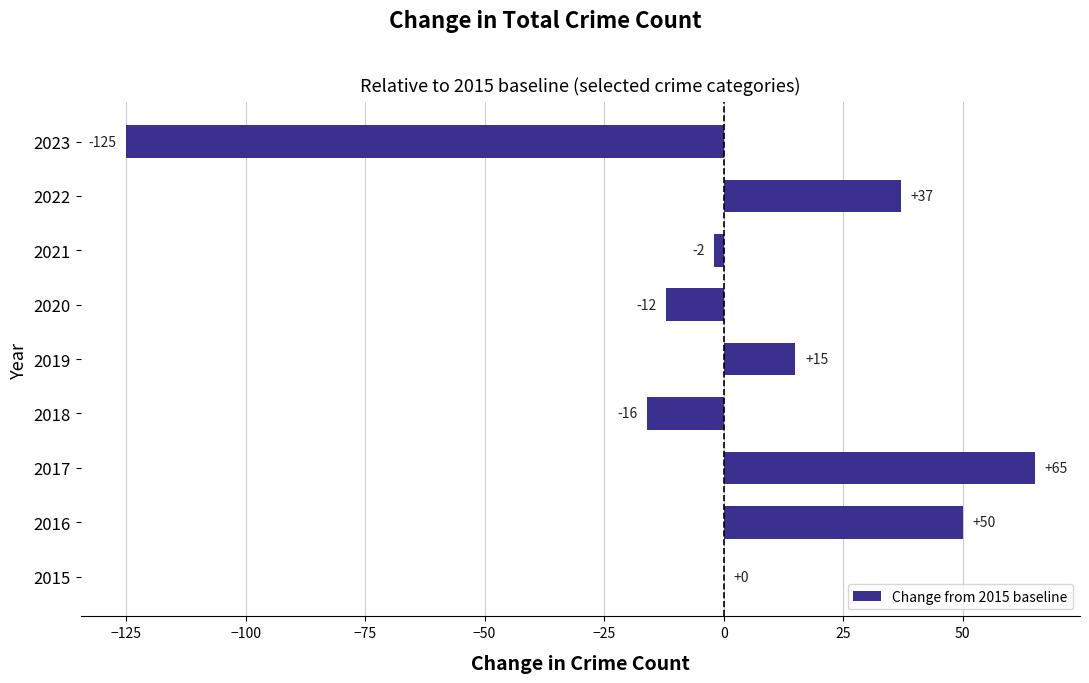

Between 2021 and 2018, which is larger?

2021